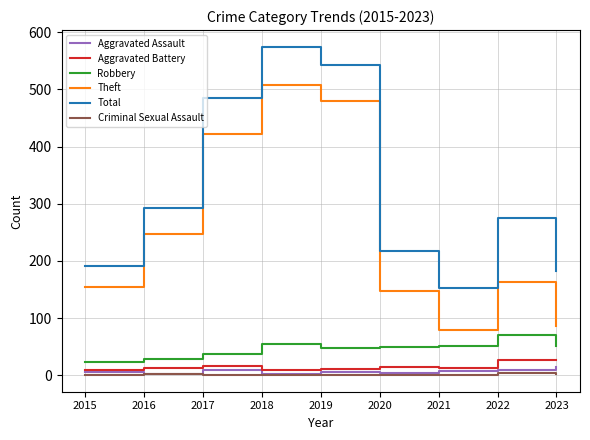

The value of Theft at 2022 is 260. True or false?

False